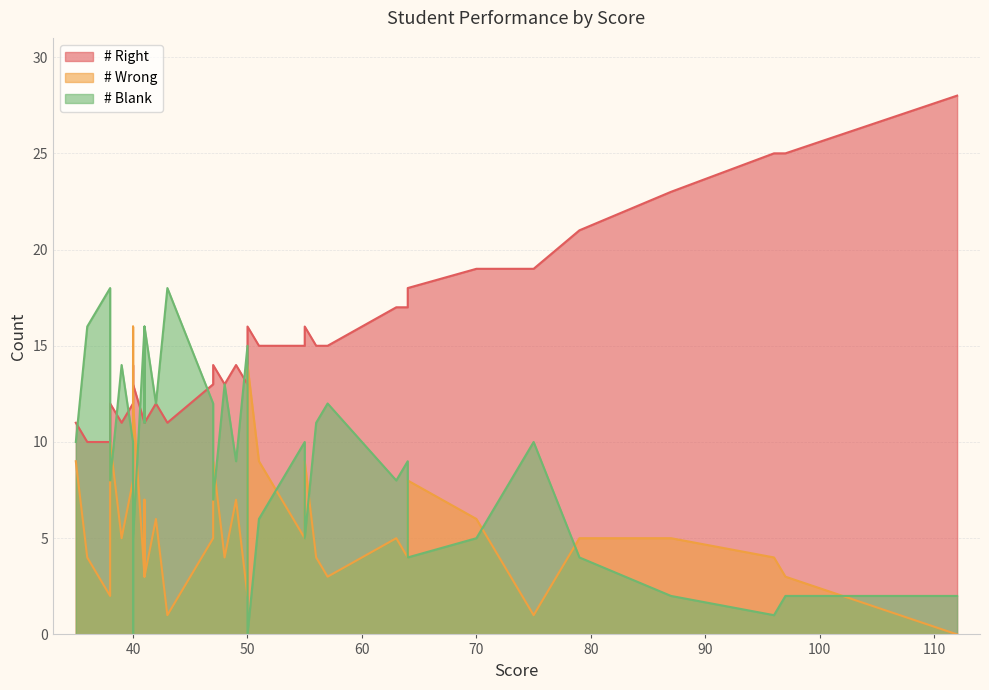

Reading right to left, extract all data points from this chart.

# Right: 39=11	38=10	37=10	36=12	35=11	34=14	33=12	32=13	31=11	30=12	29=11	28=12	27=11	26=14	25=13	24=13	23=14	22=16	21=13	20=15	19=15	18=16	17=15	16=15	15=15	14=17	13=18	12=17	11=19	10=19	9=19	8=19	7=20	6=21	5=23	4=23	3=25	2=25	1=25	0=28
# Wrong: 39=9	38=4	37=2	36=10	35=5	34=16	33=8	32=12	31=3	30=7	29=3	28=6	27=1	26=9	25=5	24=4	23=7	22=14	21=2	20=9	19=6	18=9	17=5	16=4	15=3	14=5	13=8	12=4	11=6	10=4	9=2	8=1	7=3	6=5	5=5	4=5	3=4	2=4	1=3	0=0
# Blank: 39=10	38=16	37=18	36=8	35=14	34=0	33=10	32=5	31=16	30=11	29=16	28=12	27=18	26=7	25=12	24=13	23=9	22=0	21=15	20=6	19=9	18=5	17=10	16=11	15=12	14=8	13=4	12=9	11=5	10=7	9=9	8=10	7=7	6=4	5=2	4=2	3=1	2=1	1=2	0=2